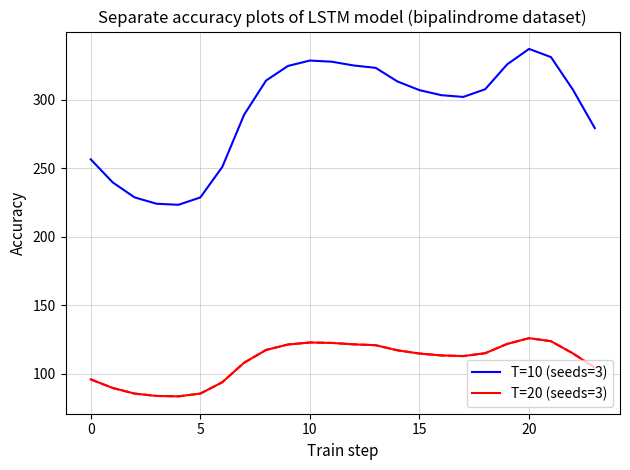

In T=20 (seeds=3), how many points are lower than both neighbors (excluding endpoints)?

2